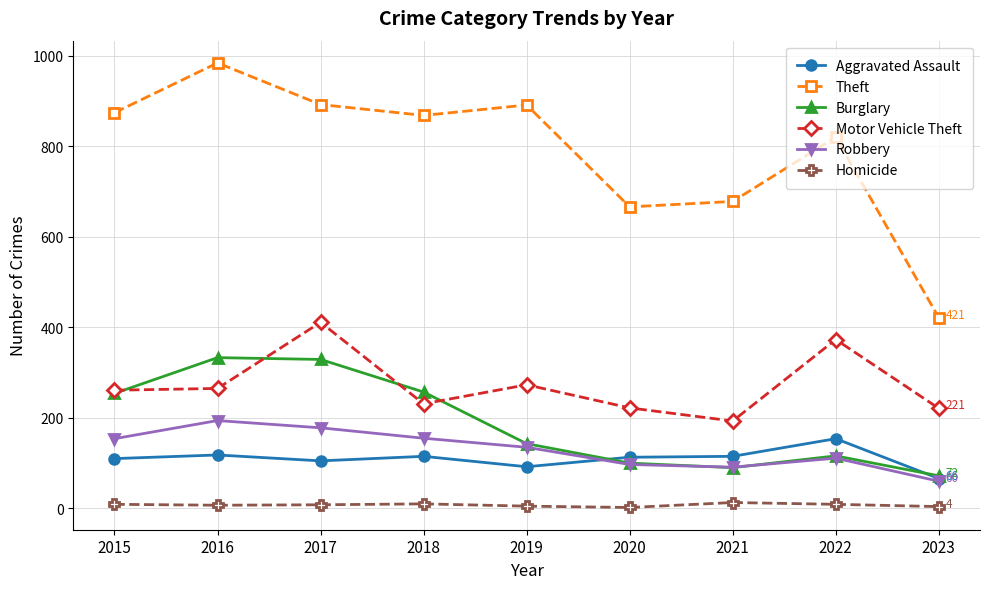

In Motor Vehicle Theft, how many points are lower than both neighbors (excluding endpoints)?

2